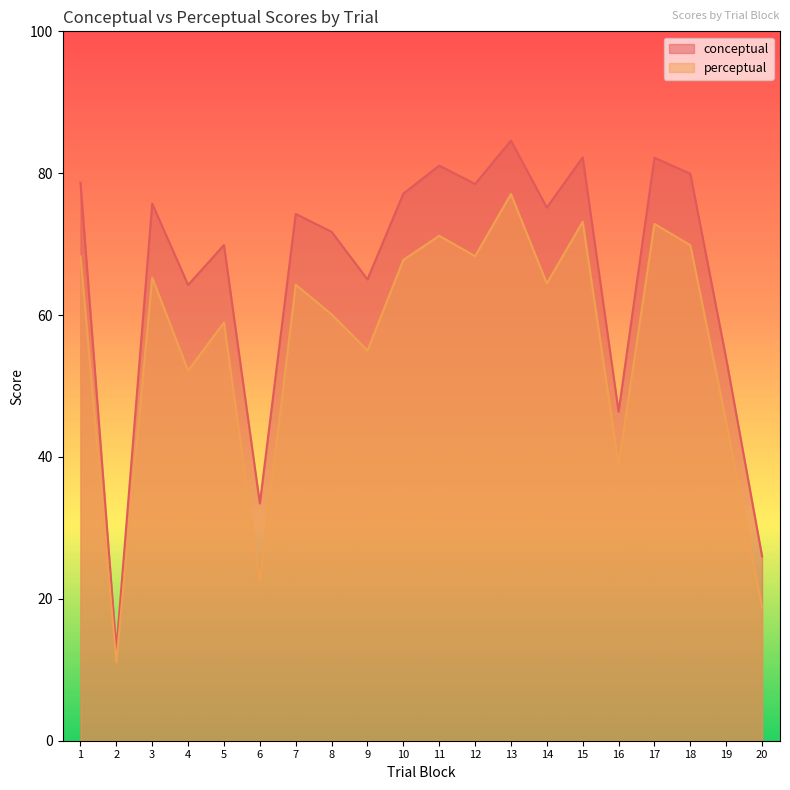

What is the sum of the perceptual values at 8 and 20?

78.9